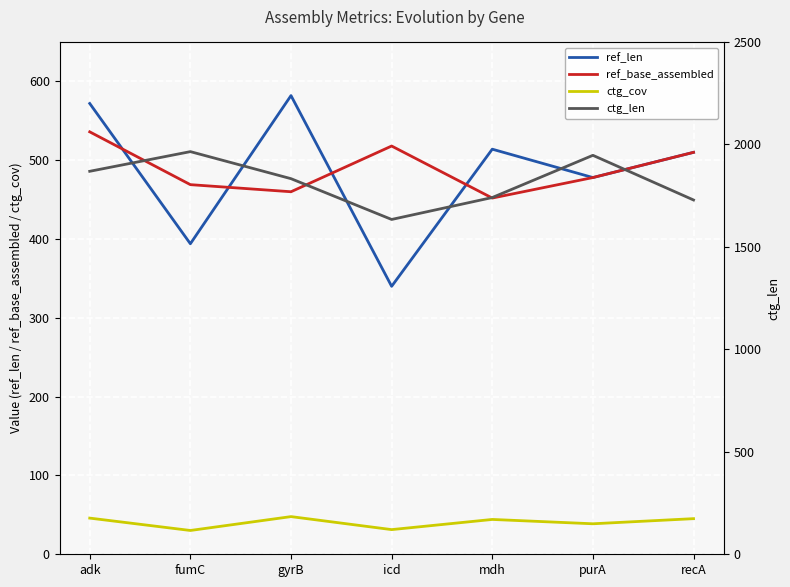

True or false: ref_base_assembled and ctg_len cross at least once.

False